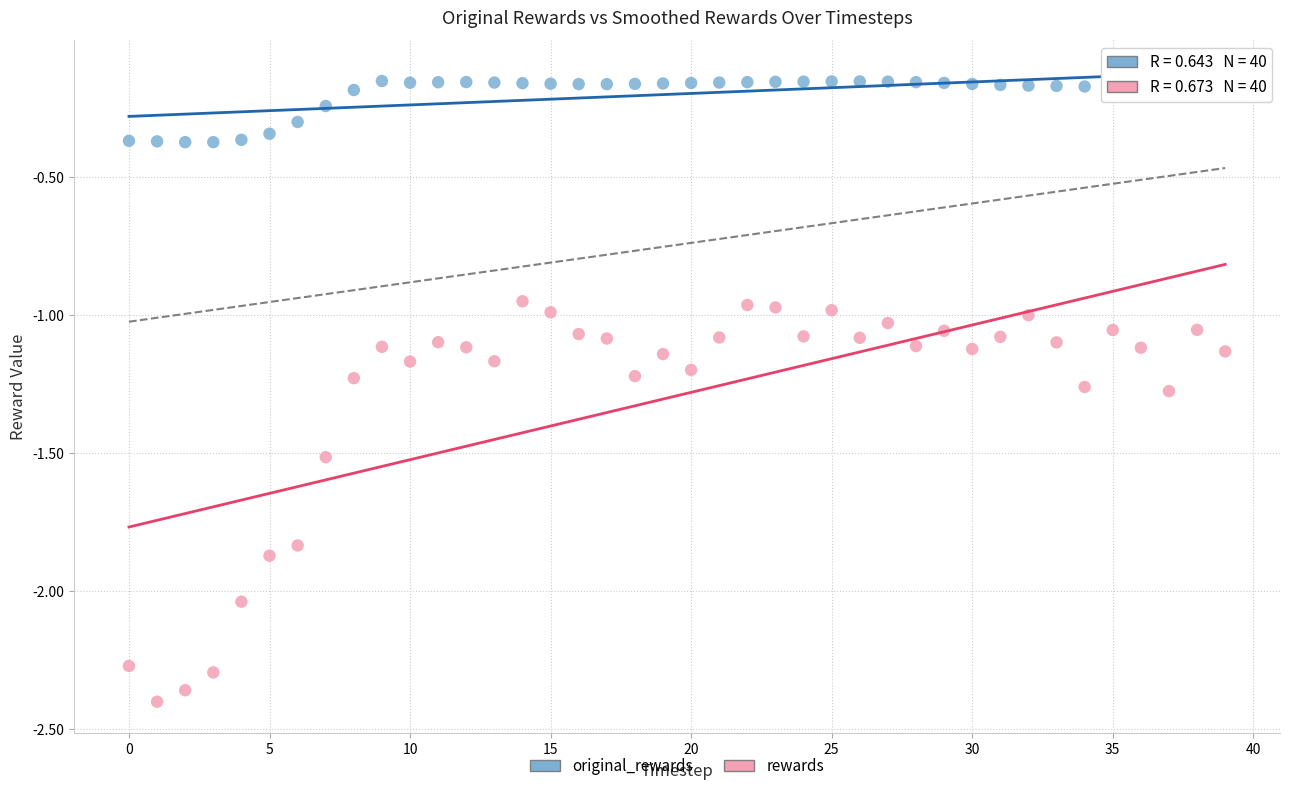

Which series has the widest spread of Y values?

rewards